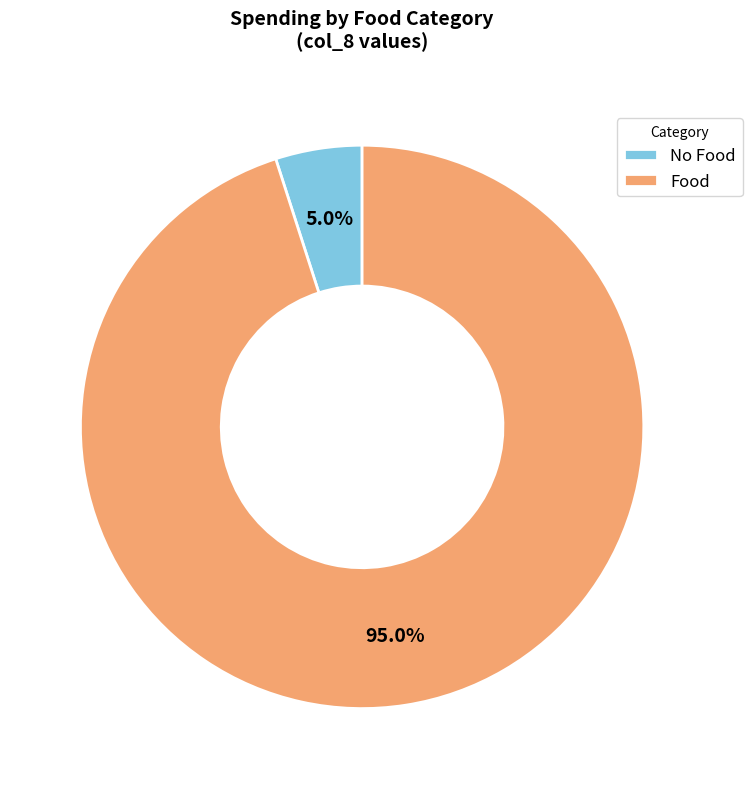

Is there any slice that represents more than half of the pie?

Yes